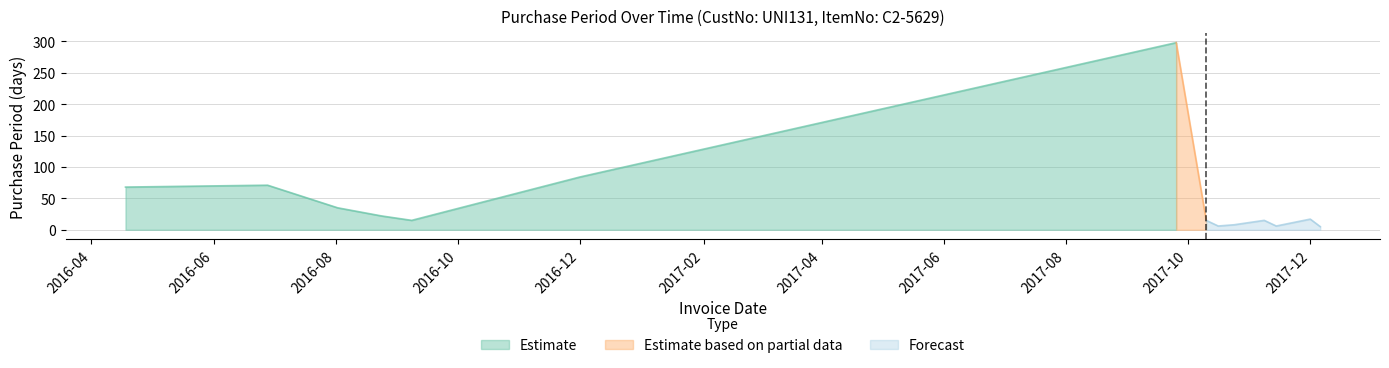

What is the average value?

48